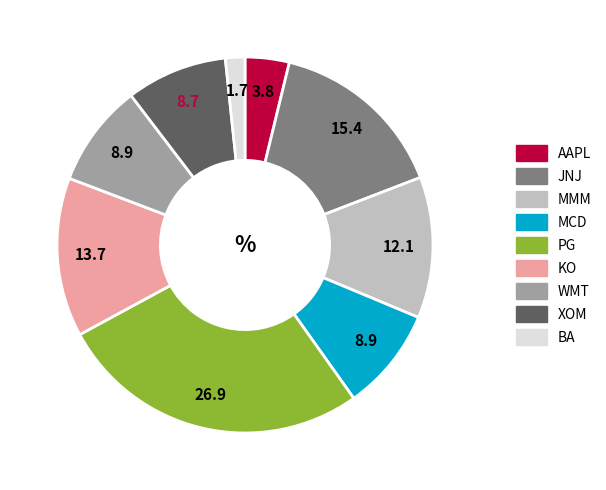

True or false: XOM accounts for 17% of the total.

False